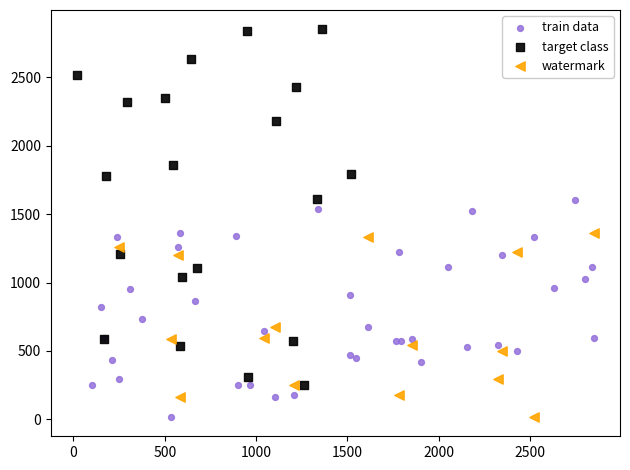

Which series has the widest spread of Y values?

target class